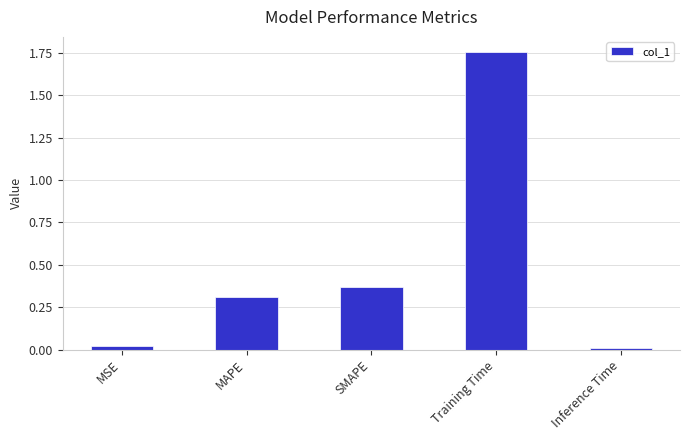

What is the label of the 5th bar from the right?

MSE